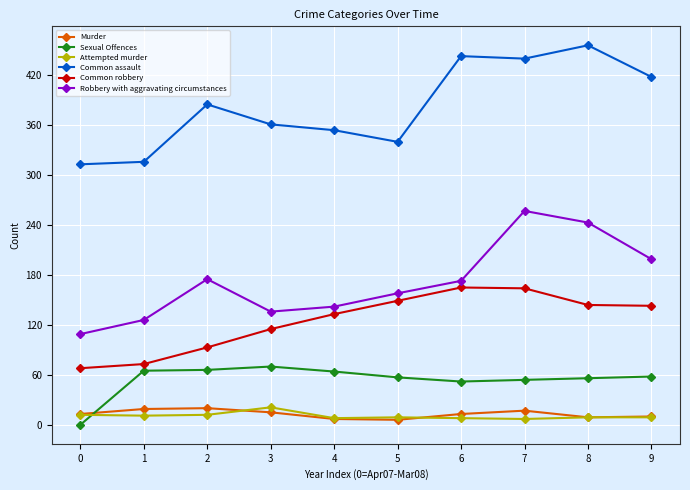

At how many categories does at least one series exceed 43?

10